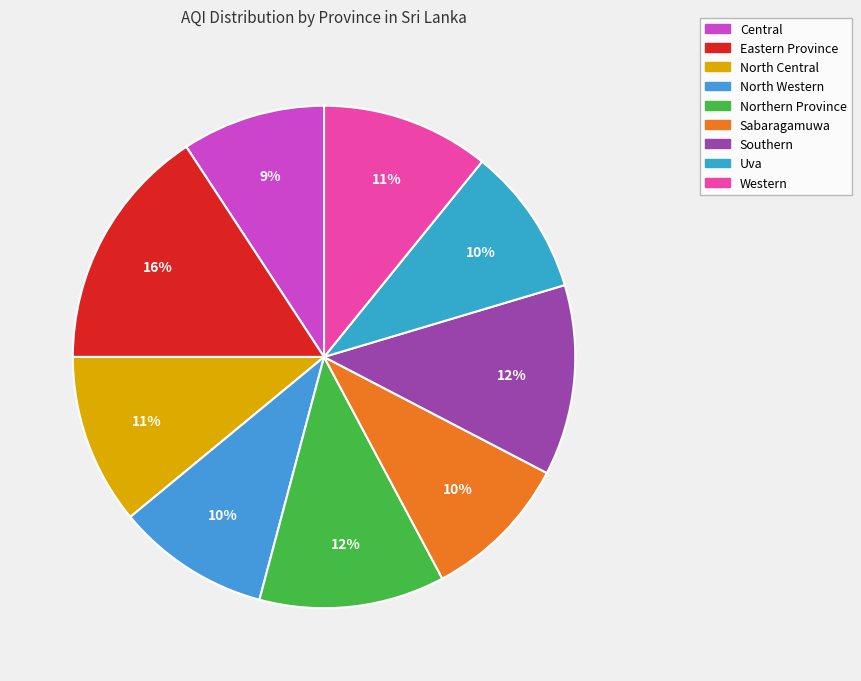

Is there a majority slice in this chart?

No